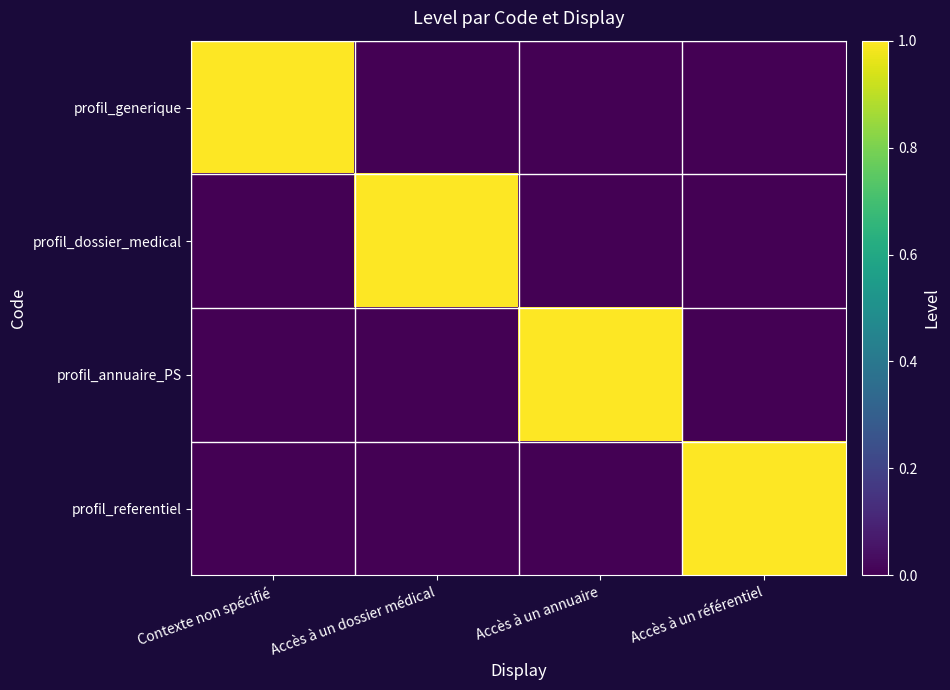

At which category is the sum across all series the highest?

Contexte non spécifié